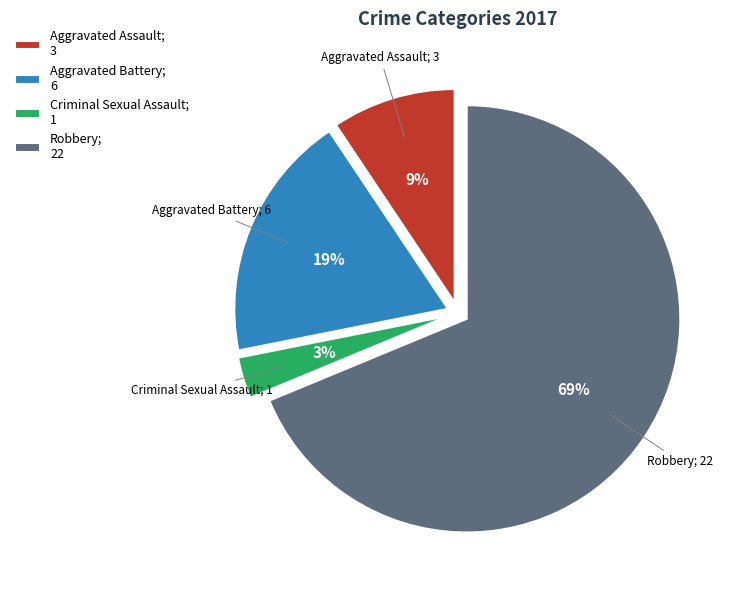

Which category has the smallest portion of the pie?

Criminal Sexual Assault